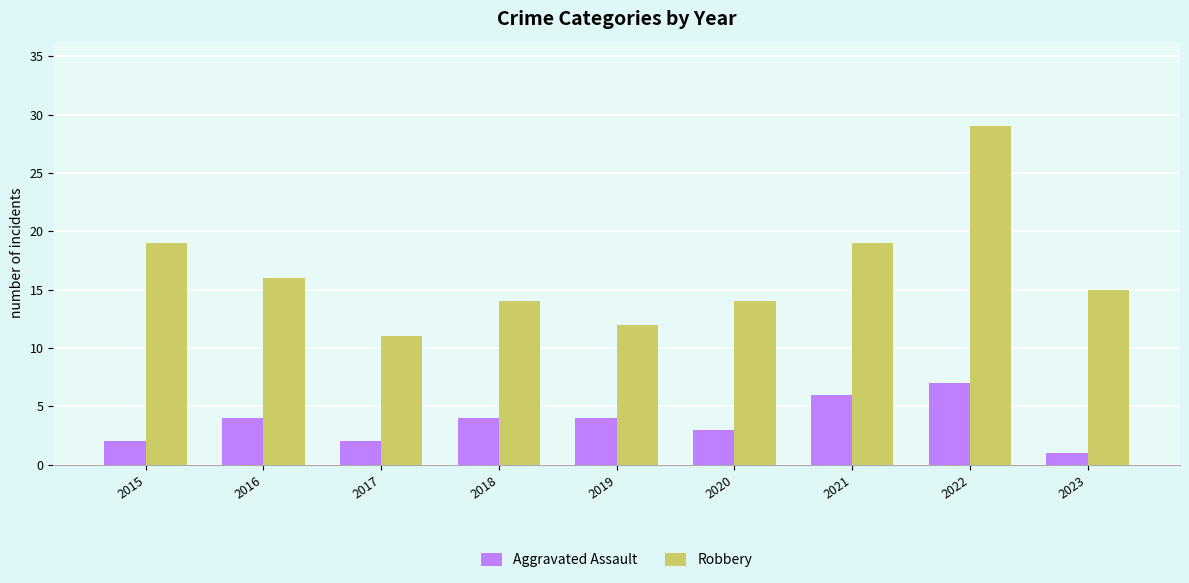

What is the total value across all series at 2017?

13